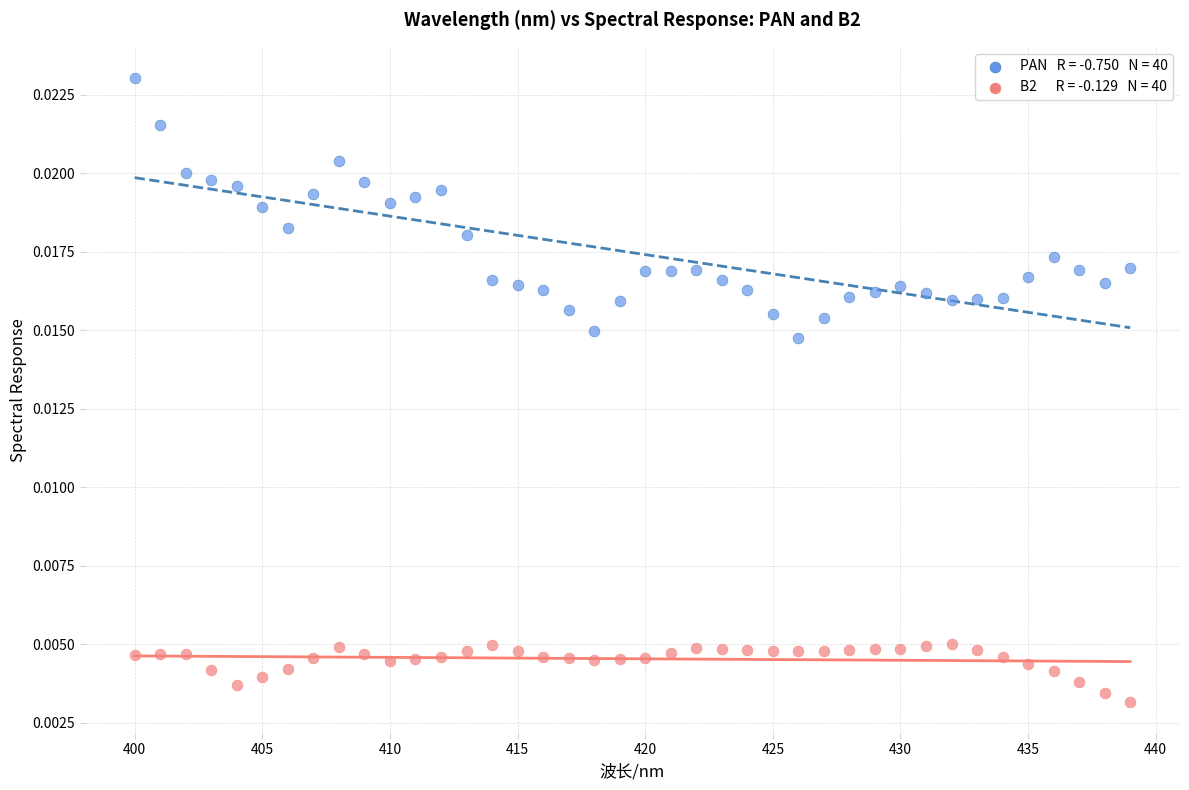

Across all data points, what is the range of X values (max minus min)?

39.0